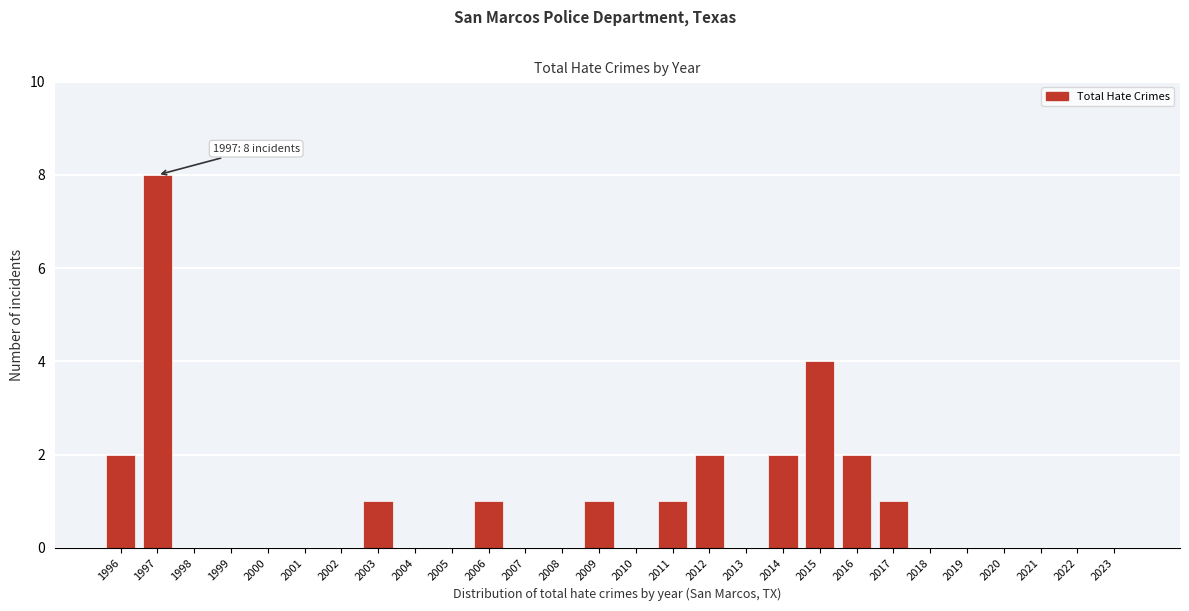

Reading left to right, list all the values displayed in this chart.

1996=2	1997=8	1998=0	1999=0	2000=0	2001=0	2002=0	2003=1	2004=0	2005=0	2006=1	2007=0	2008=0	2009=1	2010=0	2011=1	2012=2	2013=0	2014=2	2015=4	2016=2	2017=1	2018=0	2019=0	2020=0	2021=0	2022=0	2023=0